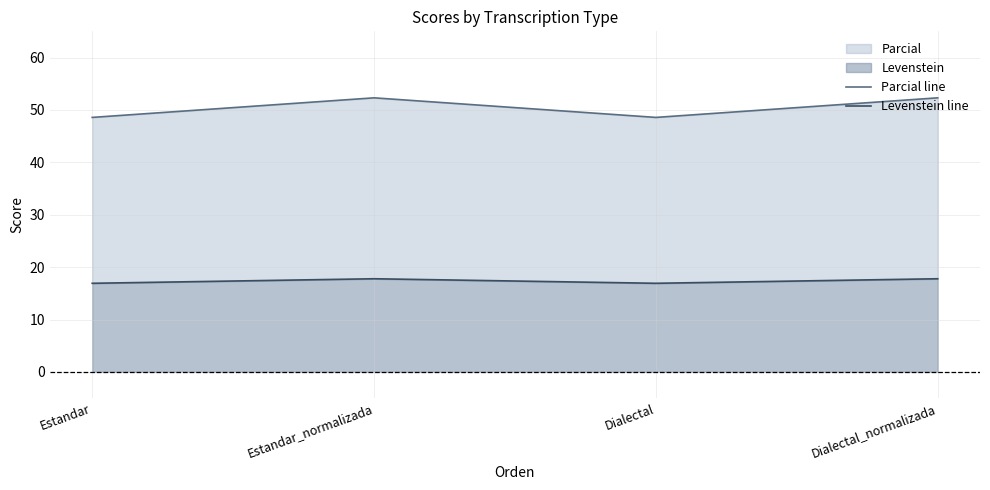

What value does the Levenstein line series have at Dialectal_normalizada?

17.8